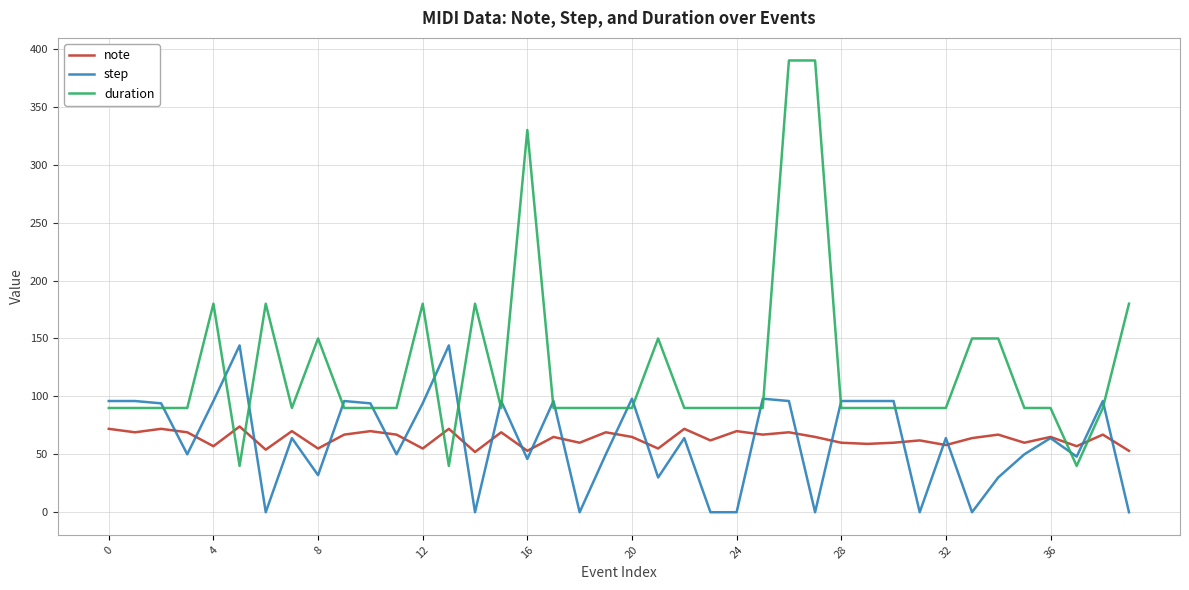

True or false: note and duration cross at least once.

True